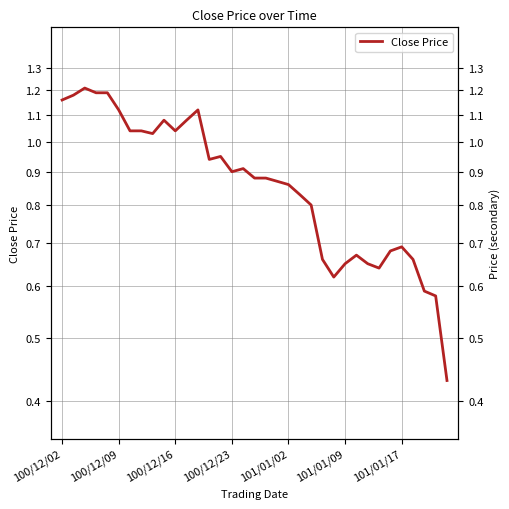

What is the change in value from 14 to 25?

-0.3